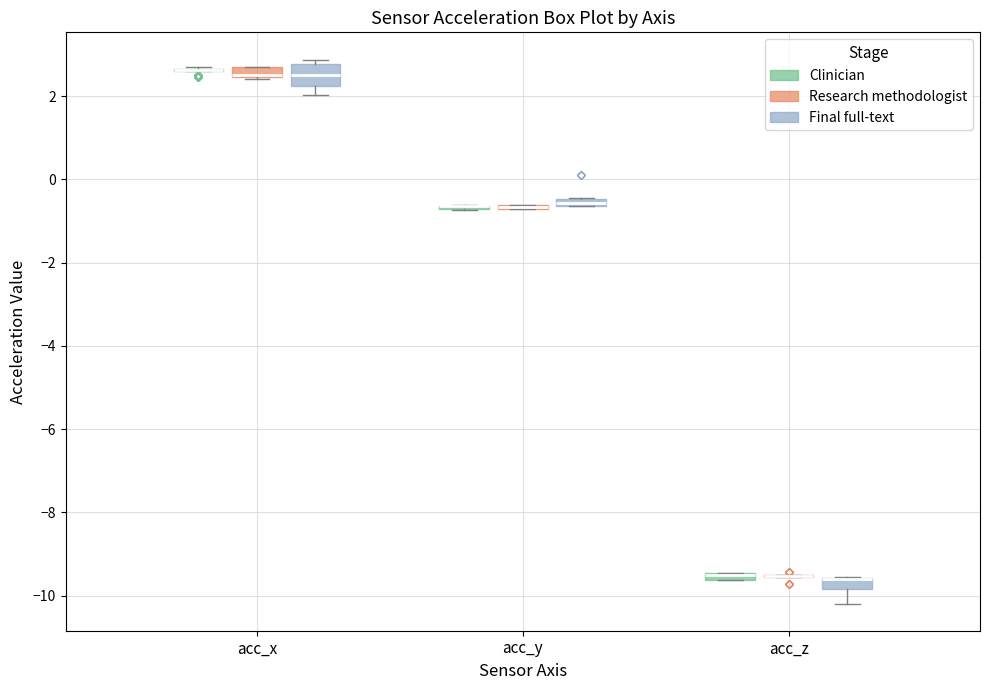

Comparing the boxes themselves (not the whiskers), which one is the tallest?

acc_x (Final full-text)